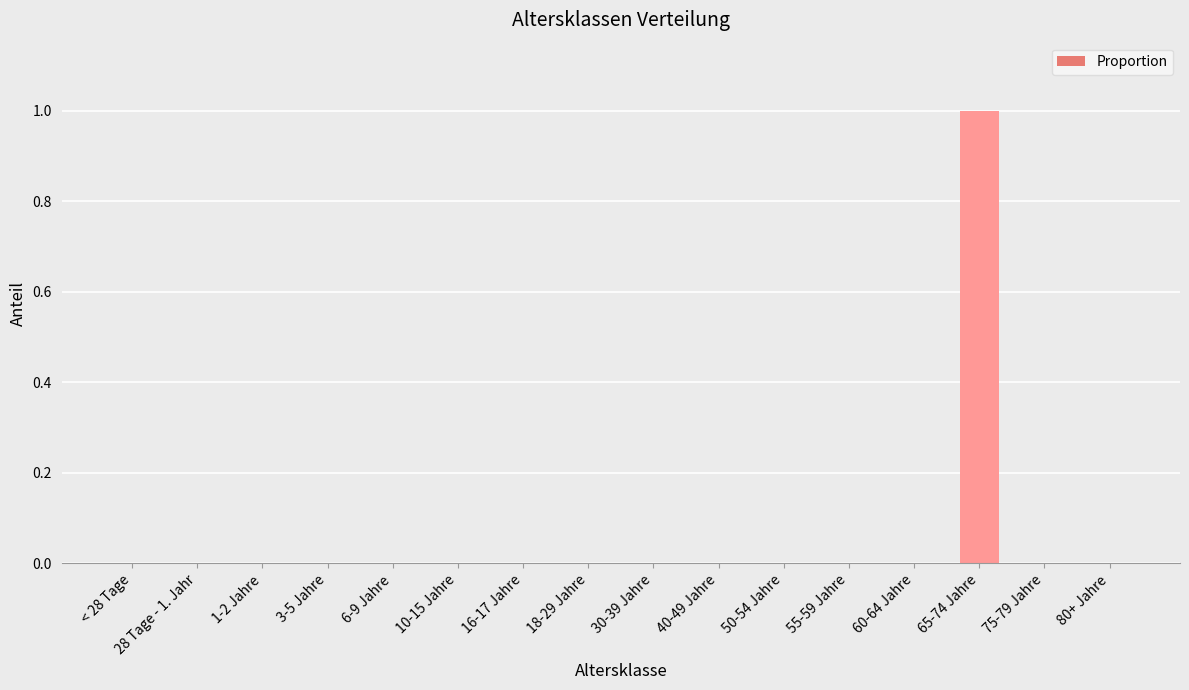

True or false: the data shows -1 at 28 Tage - 1. Jahr.

False